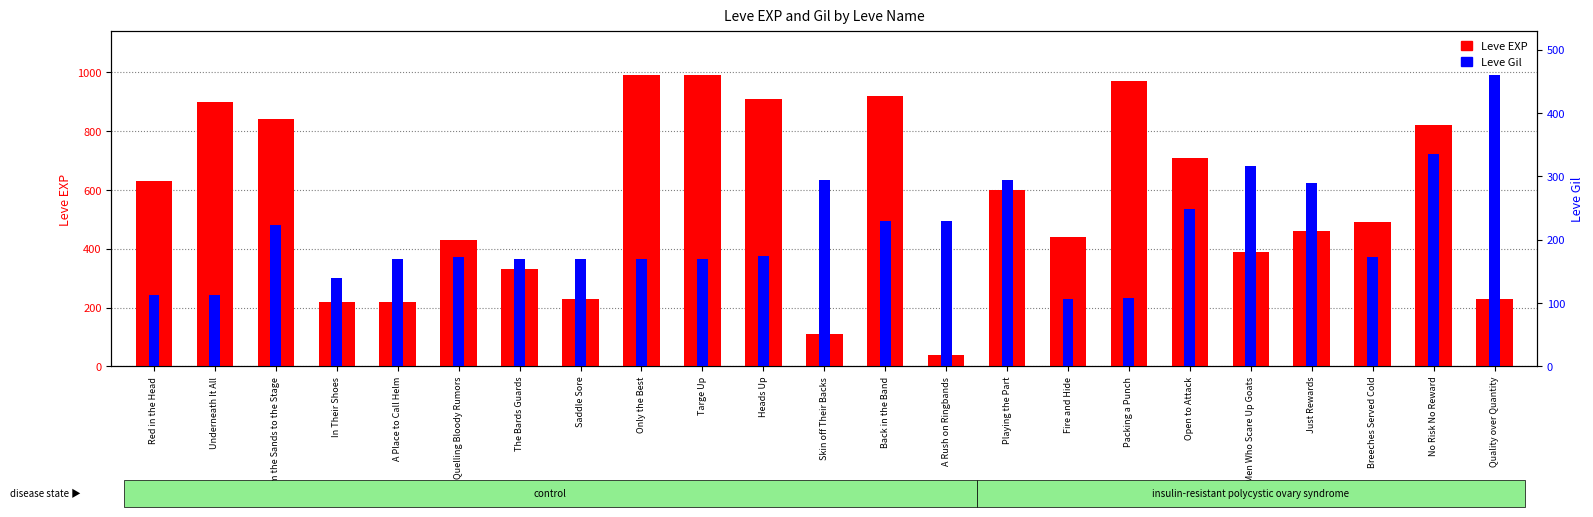

What is the spread (max minus min) of values at Saddle Sore?

60